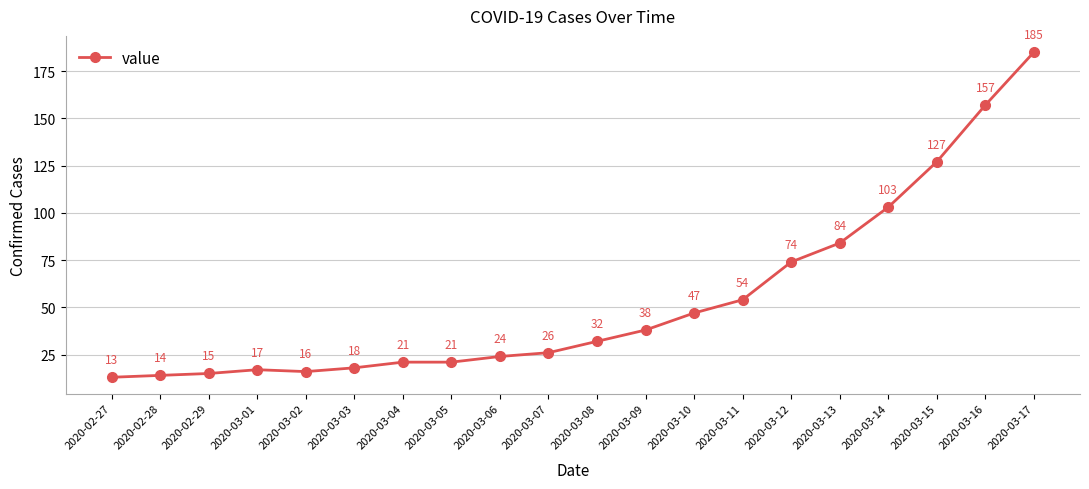

At which category does the chart reach its peak across all series?

2020-03-17